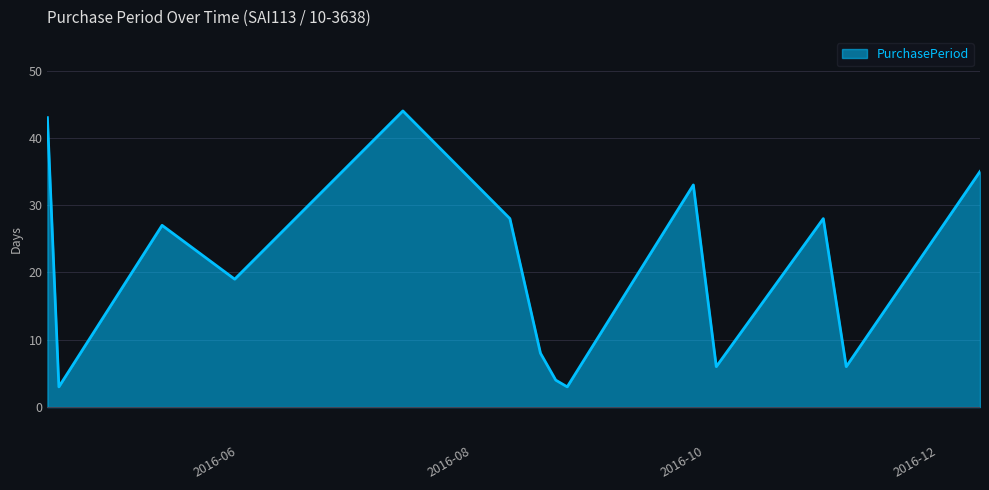

What is the difference between the maximum and minimum values?

41